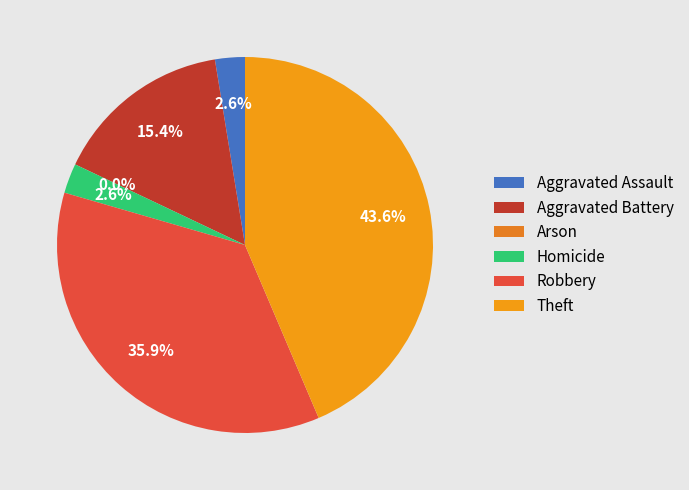

Count the number of slices in the pie.

6